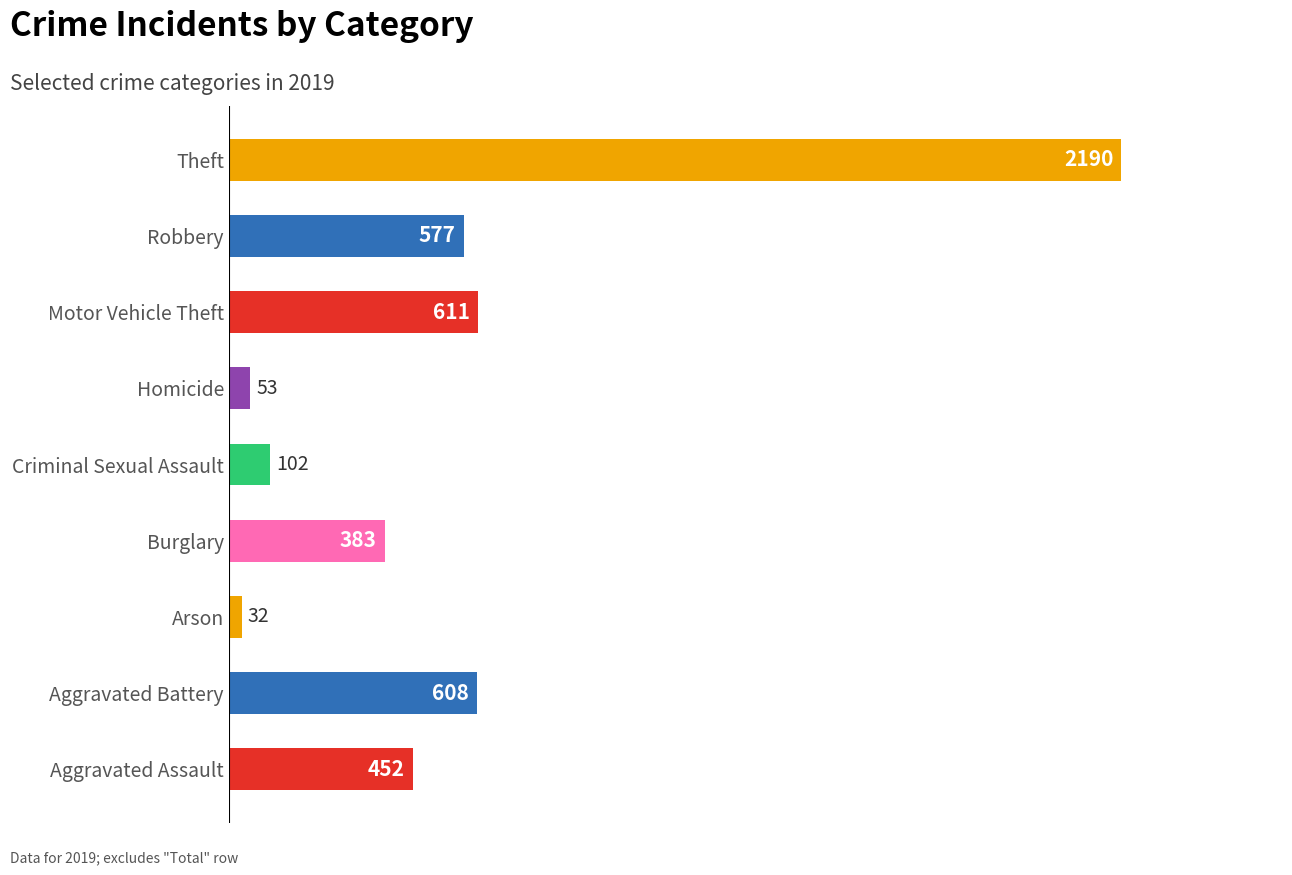

What is the change in value from Arson to Robbery?

+545